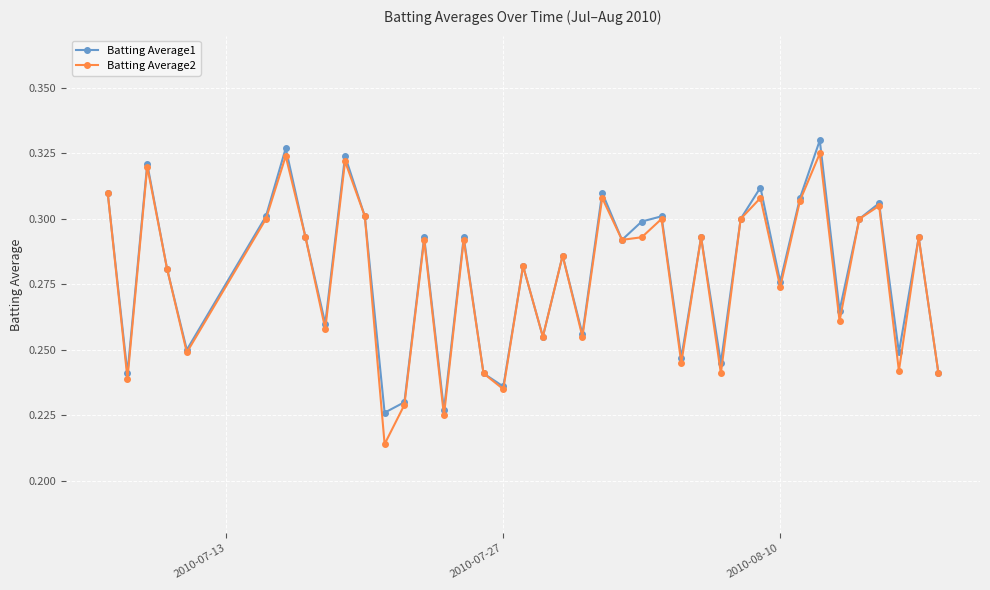

How many interior local valleys does the Batting Average1 series have?

14